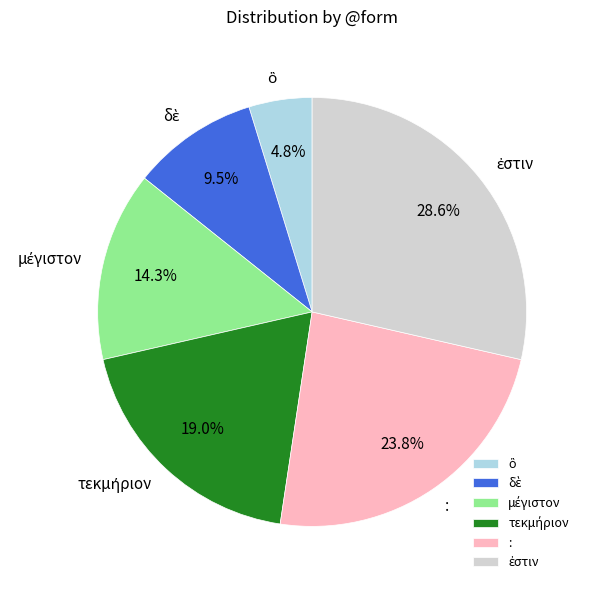

How much of the chart is everything except :?

76.2%